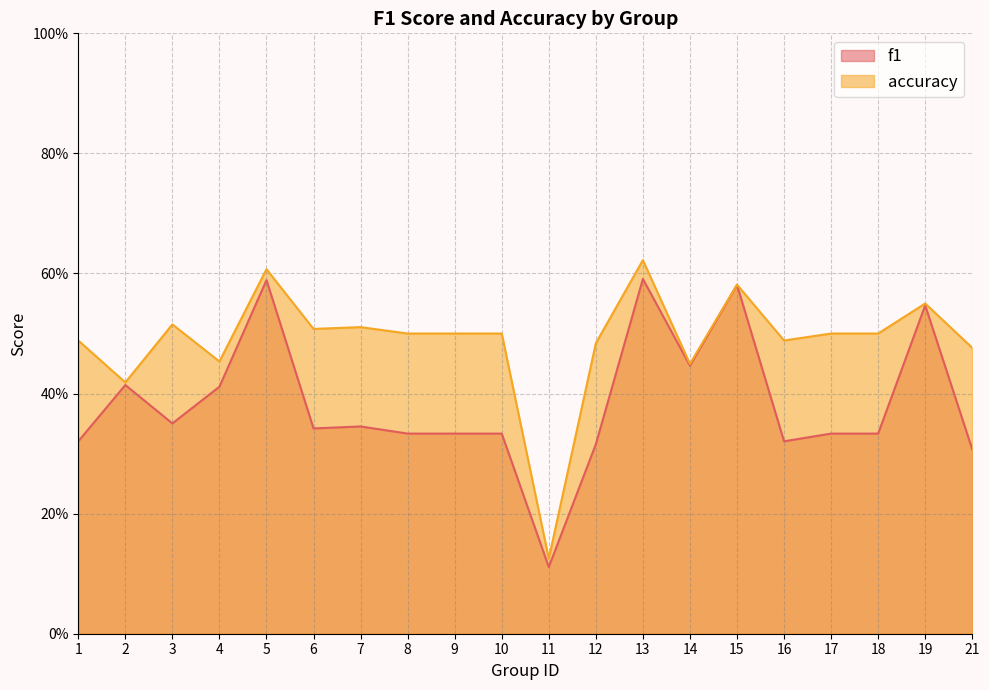

Between 6 and 9, which series saw the biggest shift?

f1